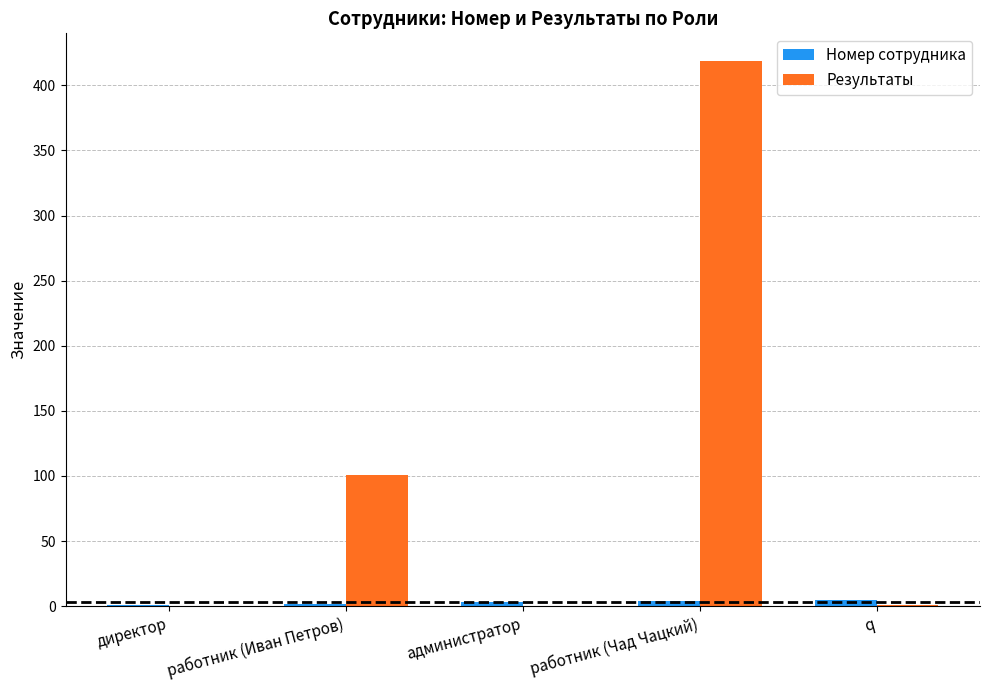

Between директор and работник (Чад Чацкий), which series saw the biggest shift?

Результаты